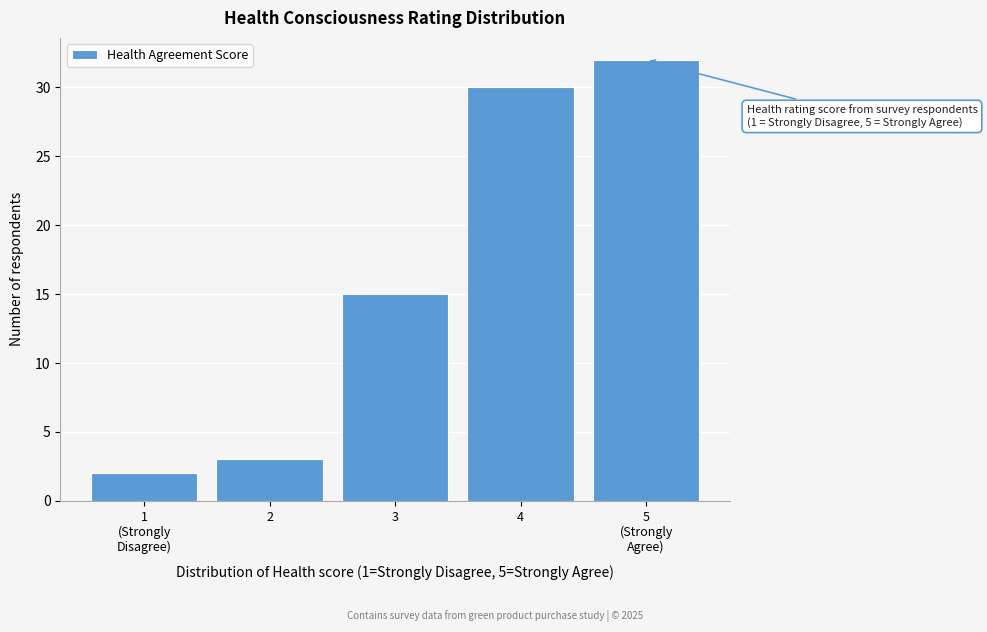

Reading left to right, list all the values displayed in this chart.

2	3	15	30	32